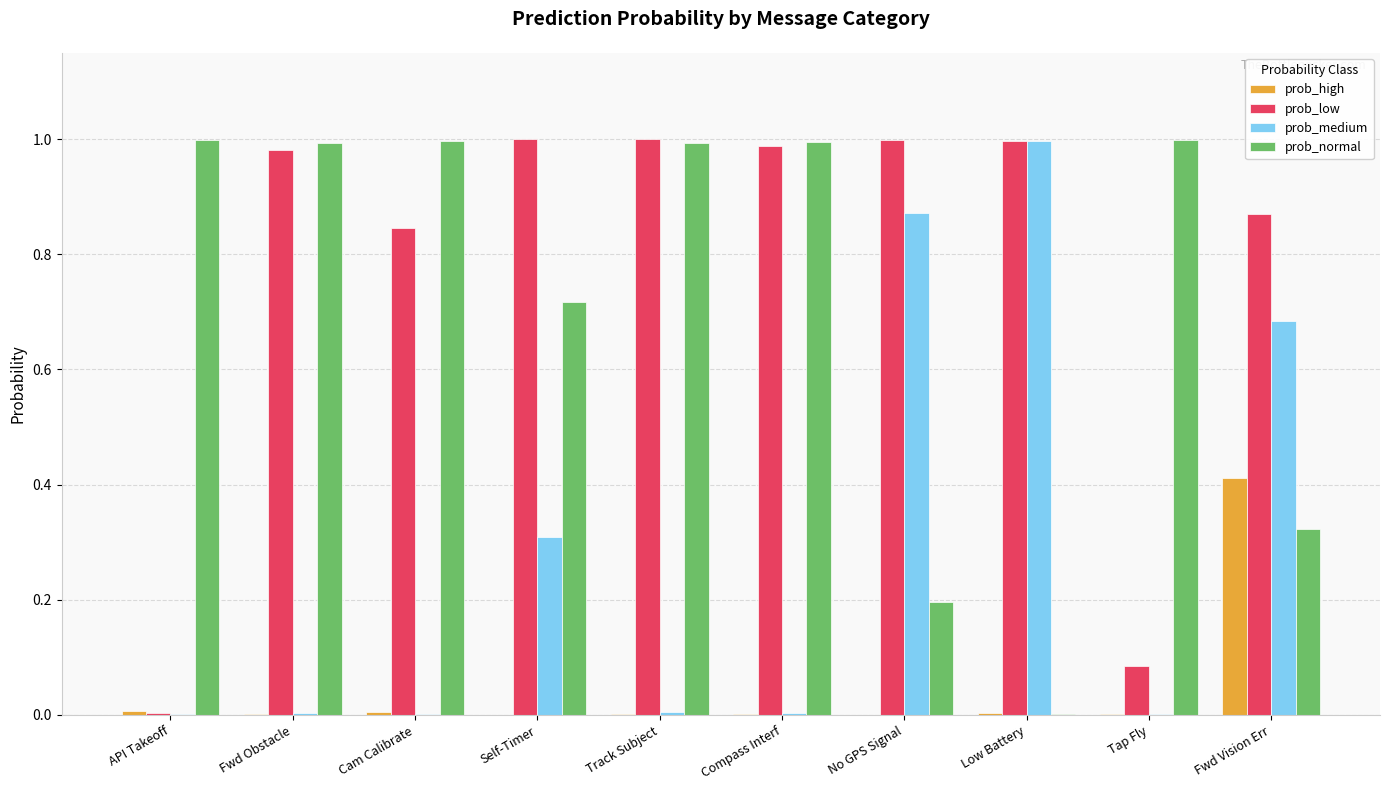

What is the sum of all prob_normal values?

7.2